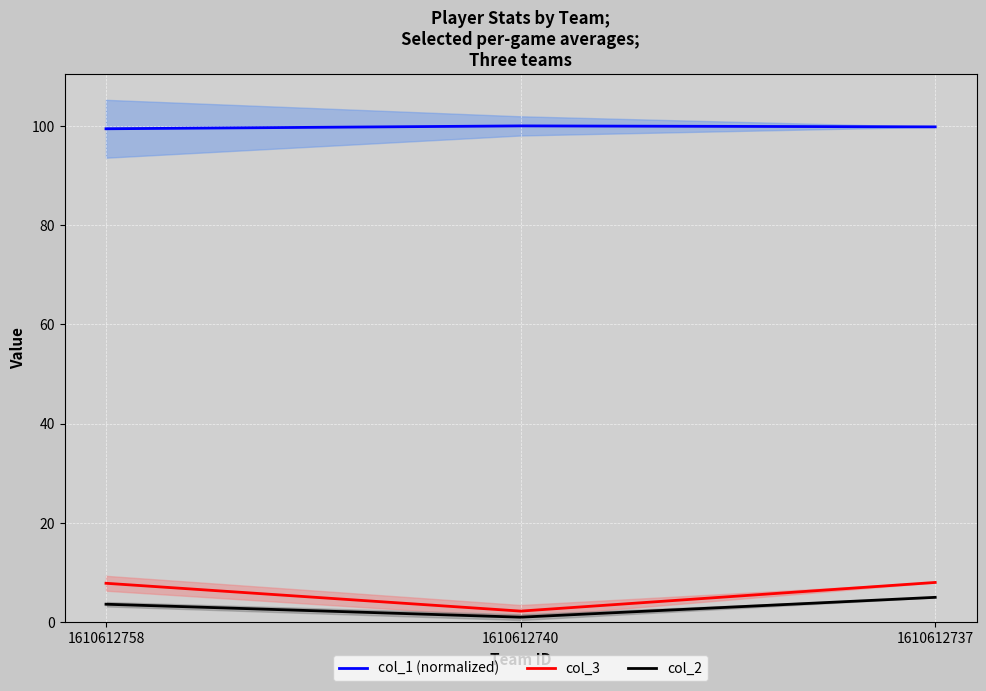

What is the difference between the col_1 (normalized) values at 1610612758 and 1610612740?

0.6